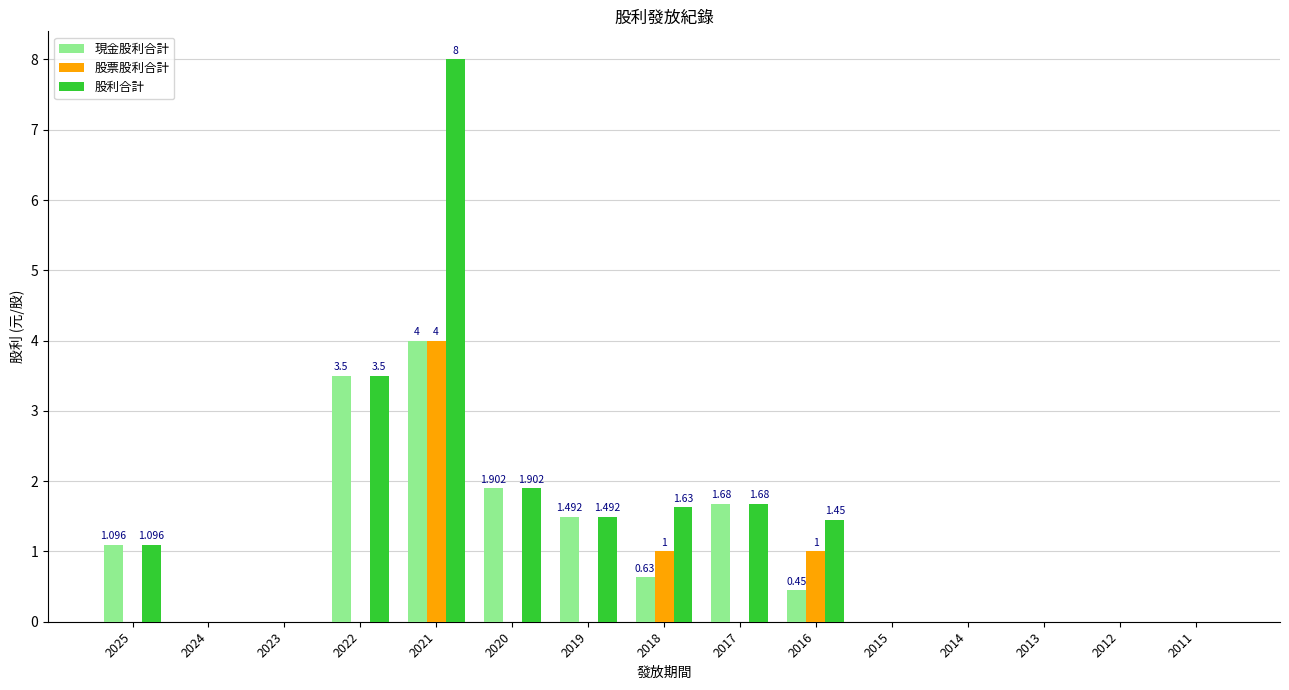

At which label does 股票股利合計 reach its peak?

2021